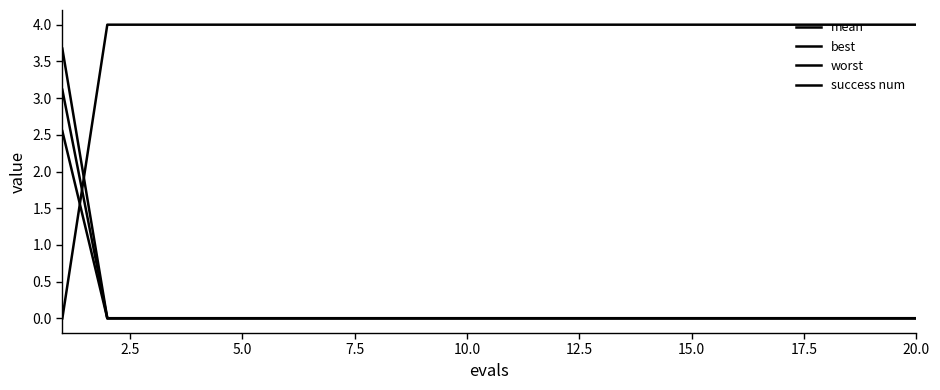

True or false: mean and best cross at least once.

False